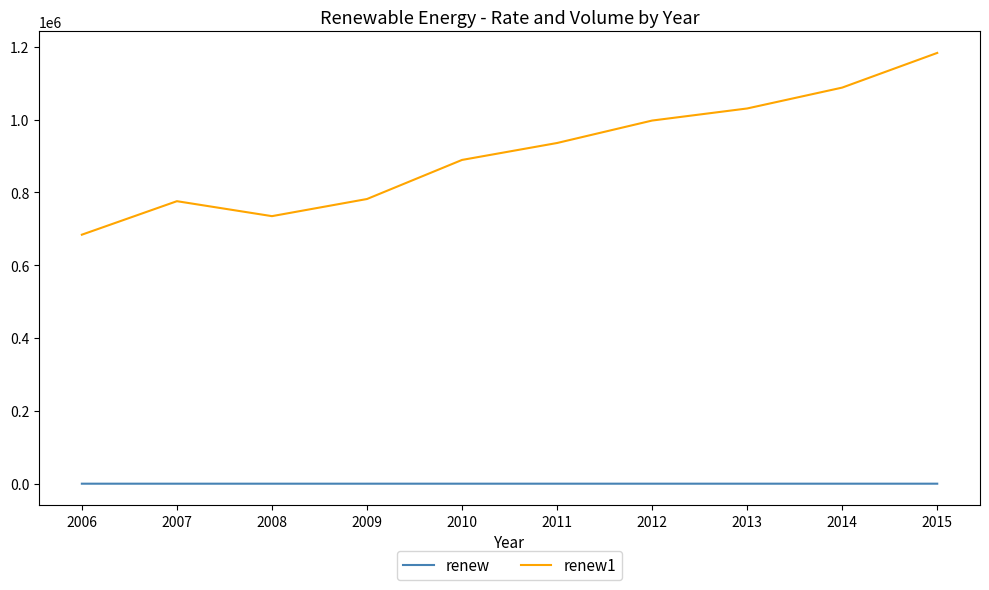

What is the difference between the second highest and minimum values in the renew1 series?

403960.7